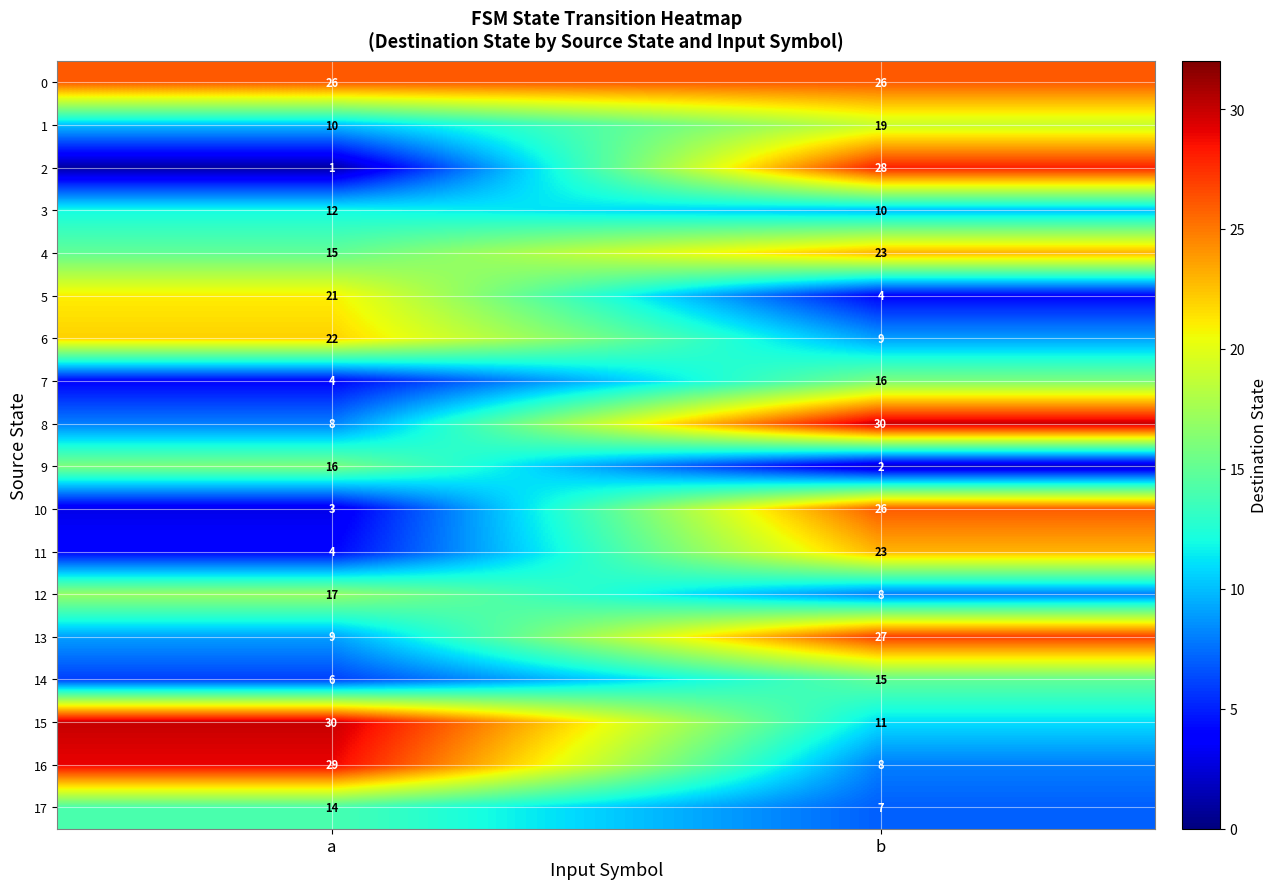

Rank the categories by 5 value from highest to lowest.

a, b